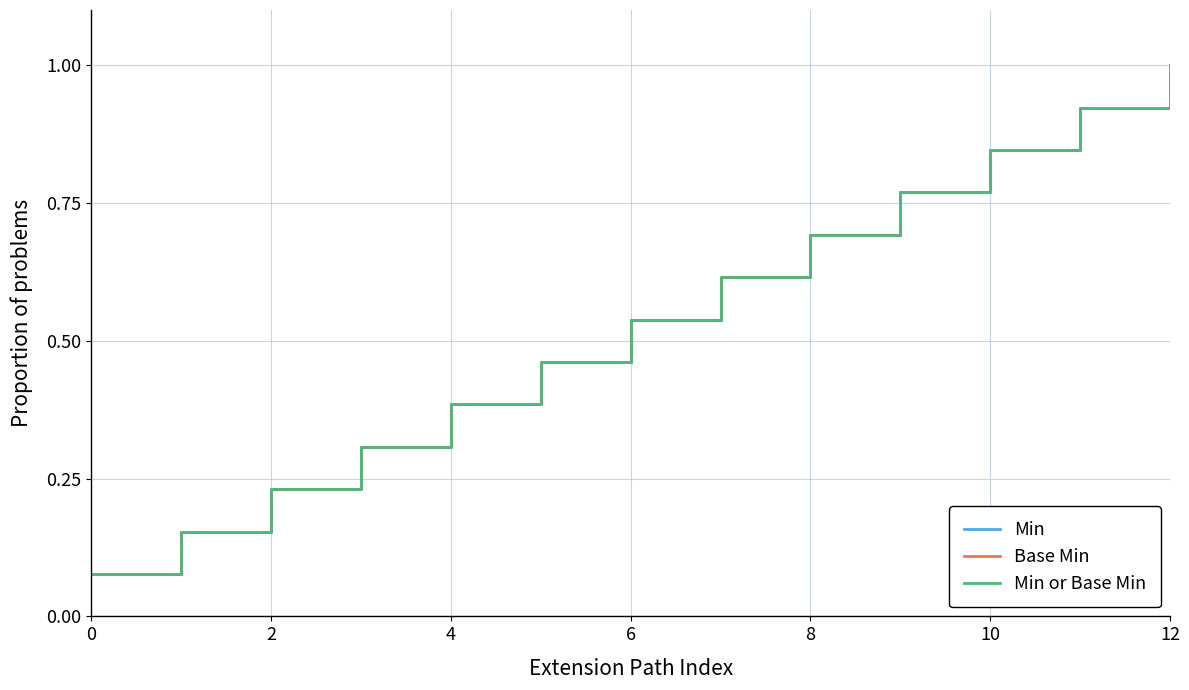

What is the average value of the Base Min series?

0.5